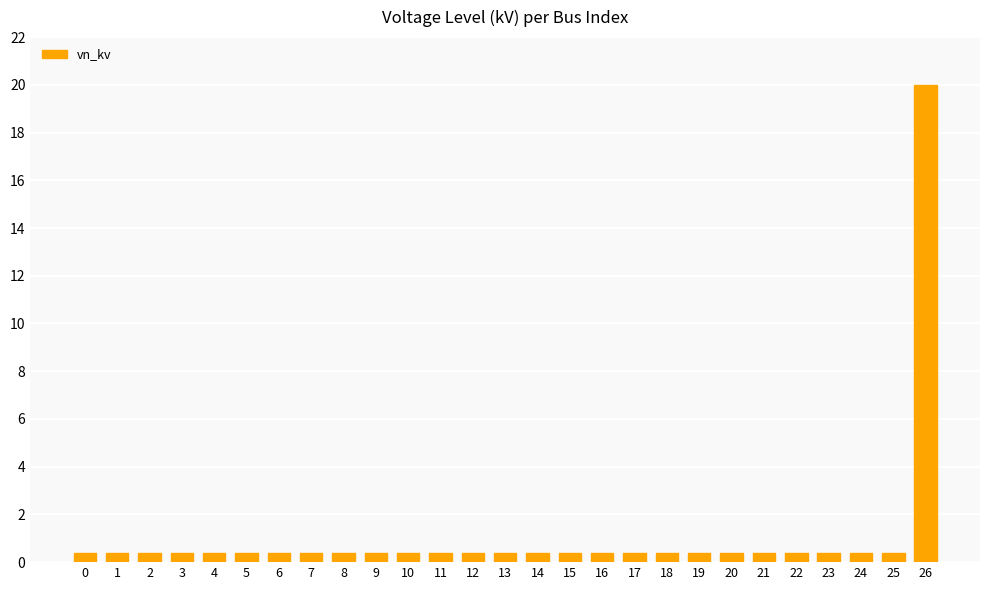

How many bars are there in total?

27